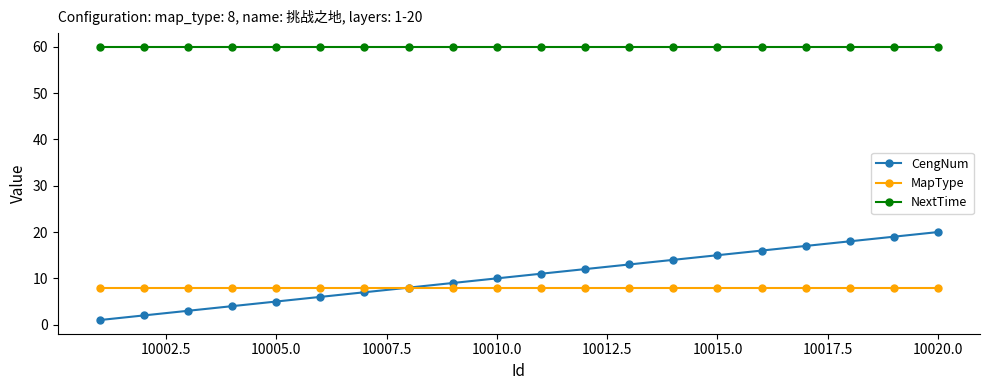

What is the maximum value for NextTime?

60